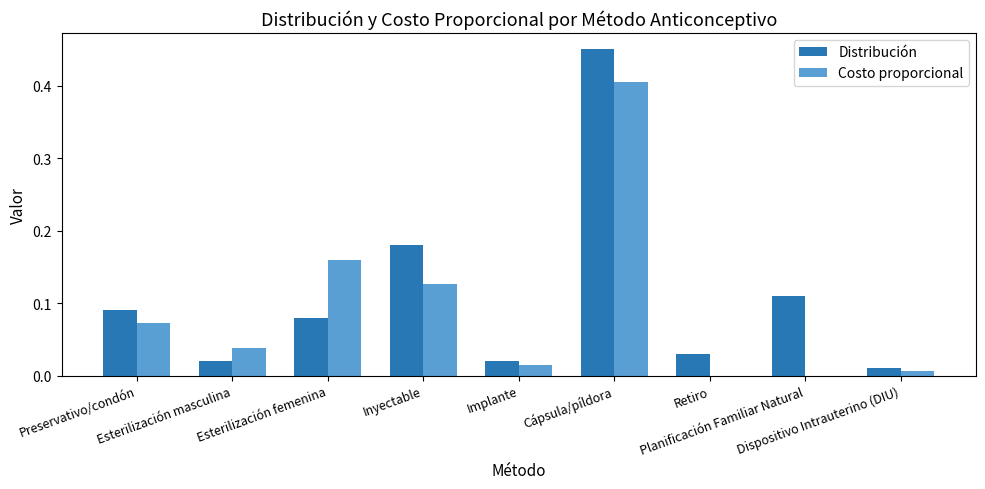

At which category is the sum across all series the highest?

Cápsula/píldora